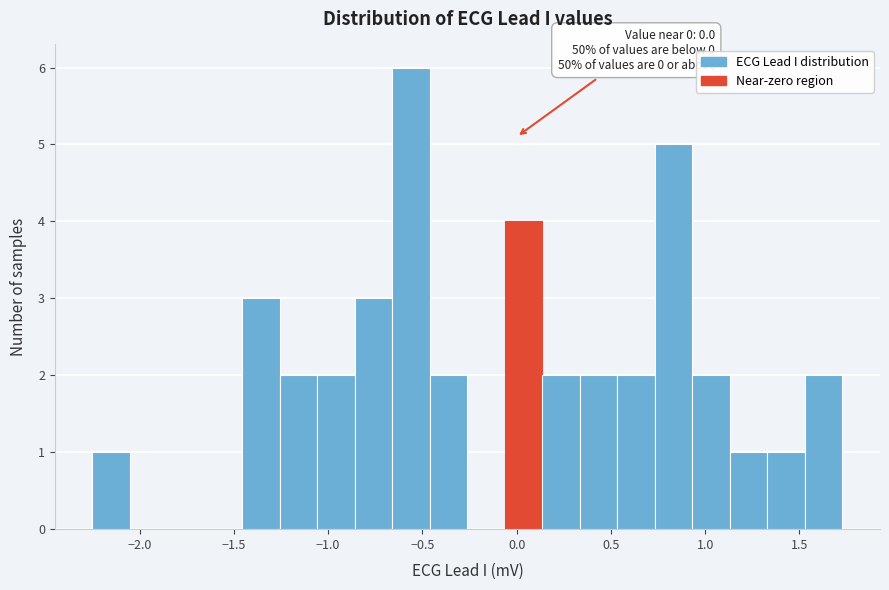

Read against the x-axis, roughly where is the centre of the tallest bar?

-0.55